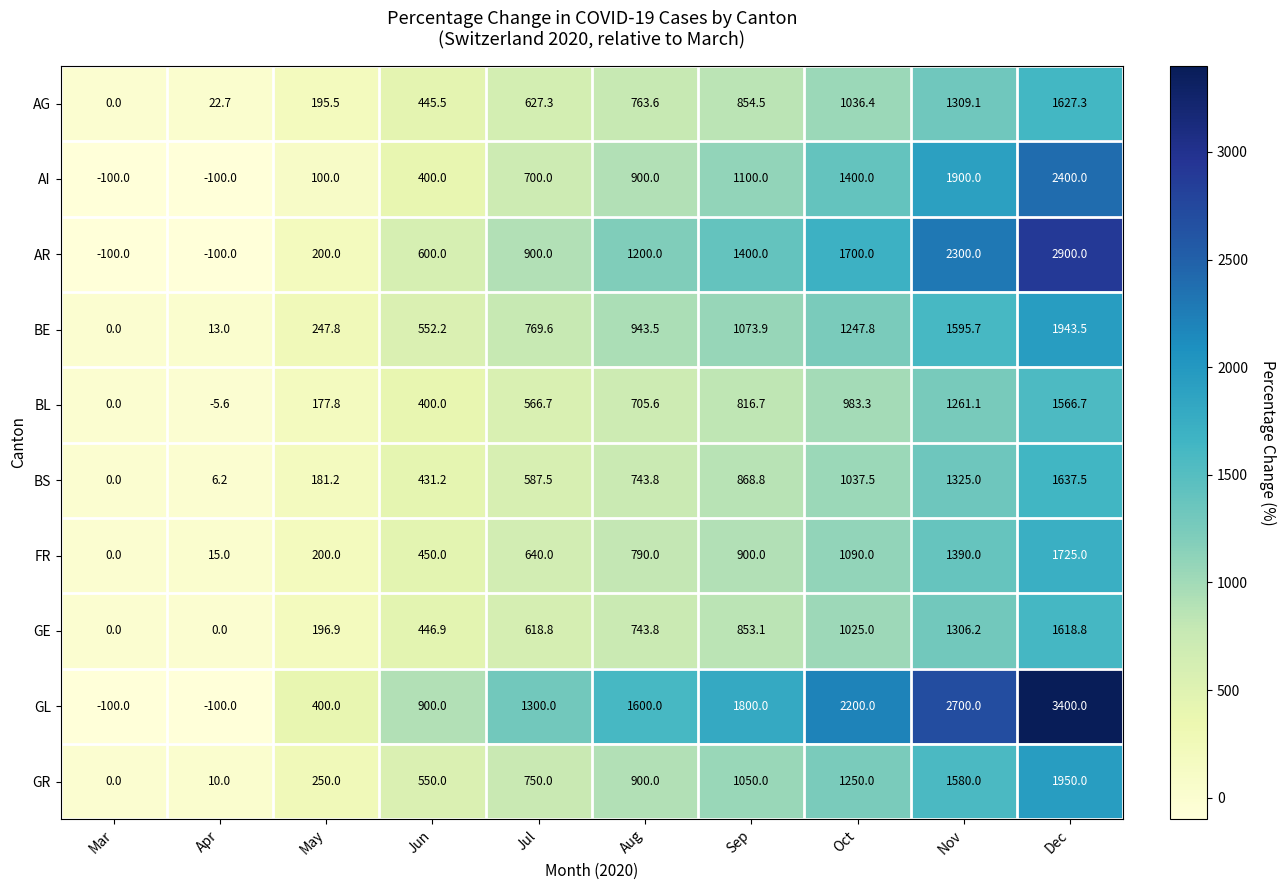

At which category is the sum across all series the highest?

Dec